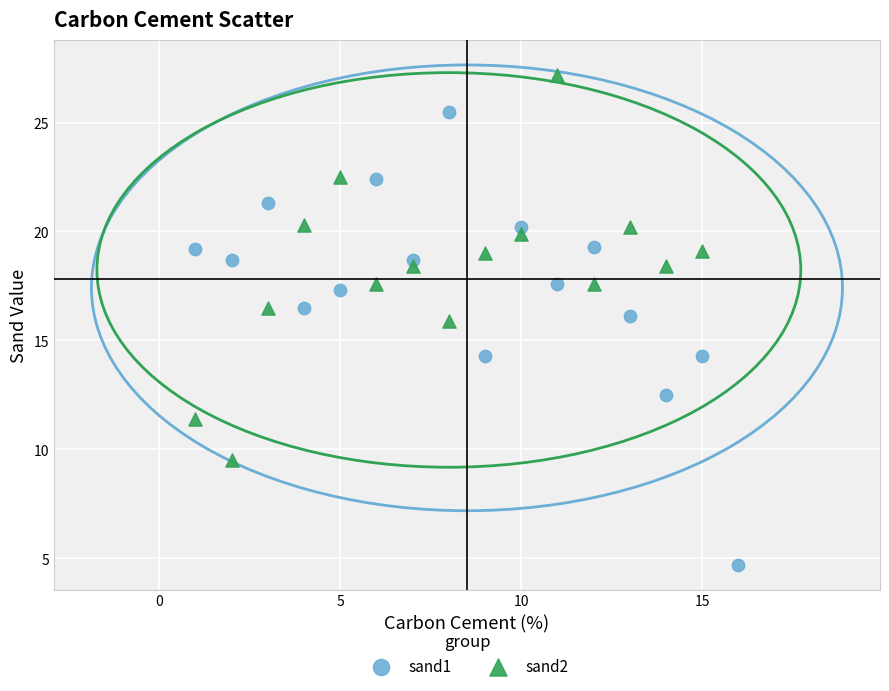

Which series has the largest Y range (max minus min)?

sand1